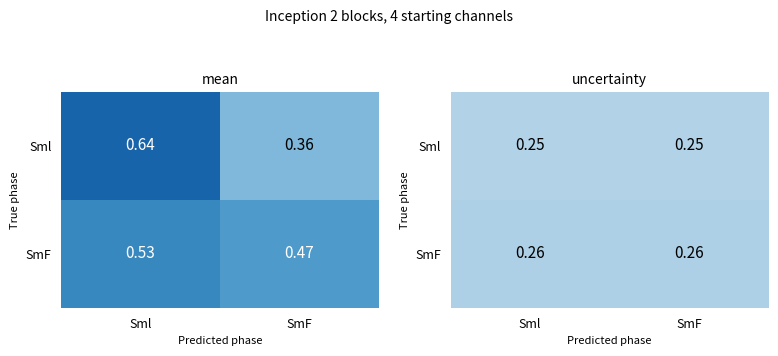

What is the approximate value of SmF at Sml?

0.3